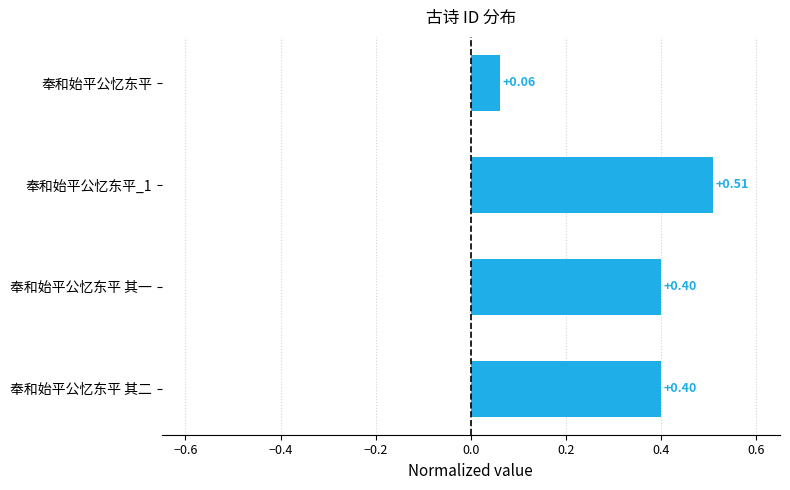

At which label is the value closest to 0?

奉和始平公忆东平